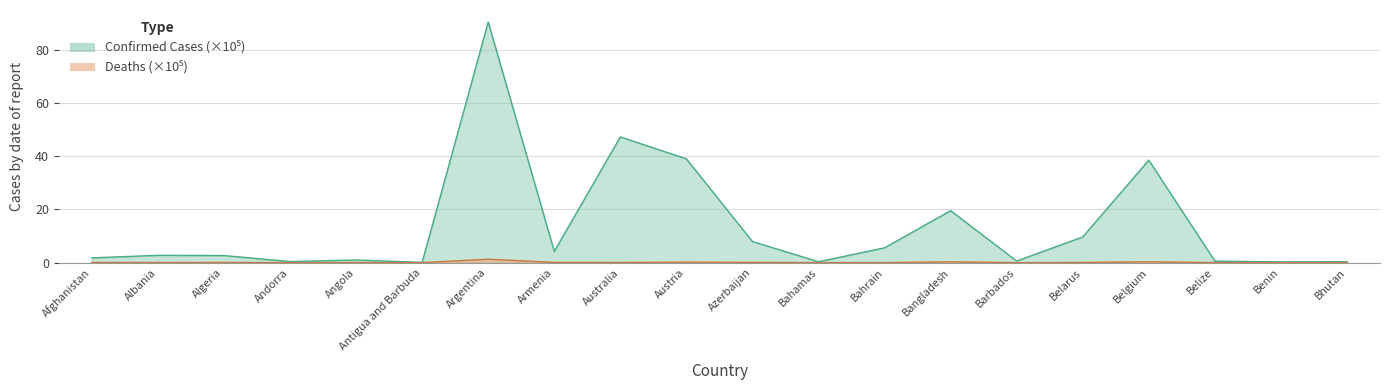

What is the maximum value shown in the chart?

90.4